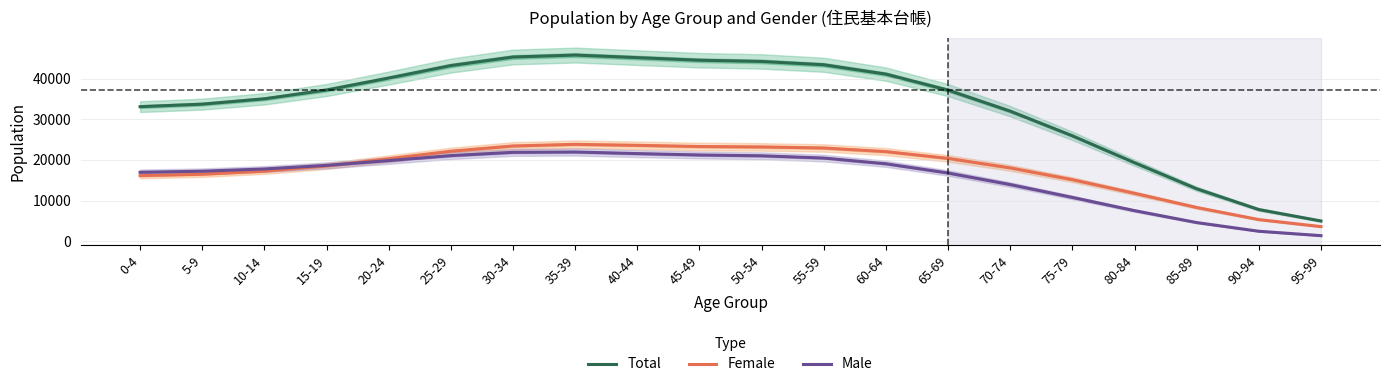

Where is Female nearest to the value 13721?

75-79